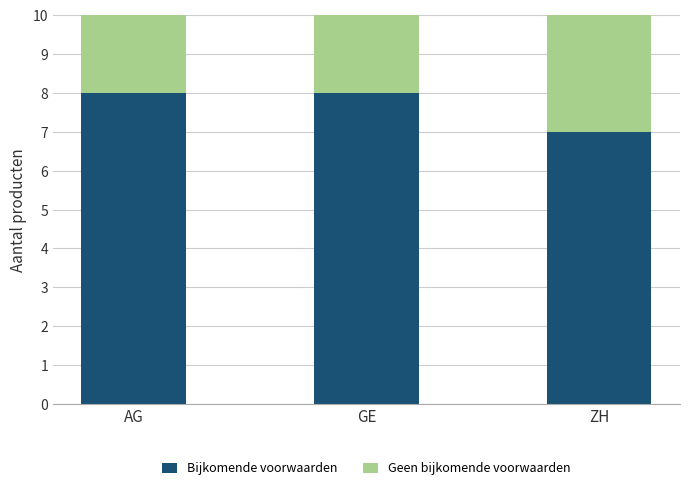

What are all the series names shown in the legend?

Bijkomende voorwaarden, Geen bijkomende voorwaarden